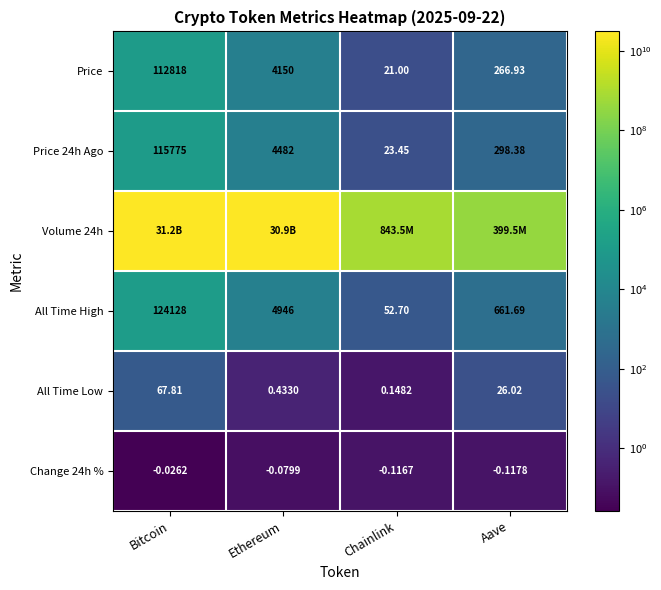

Is the value of All Time High at Chainlink greater than the value of Price 24h Ago at Ethereum?

No